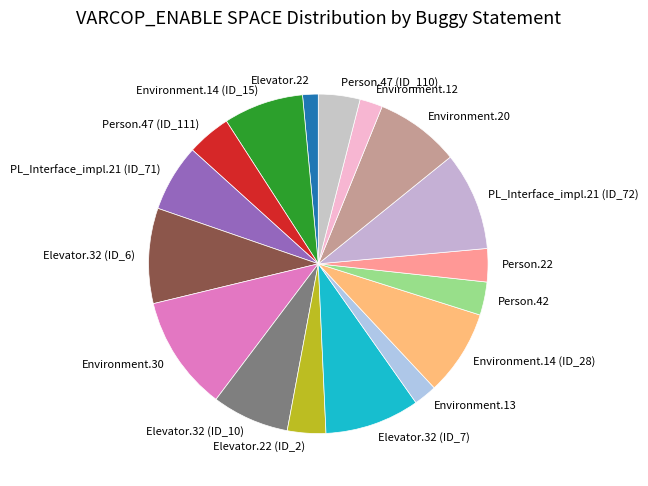

Does any single category account for the majority?

No